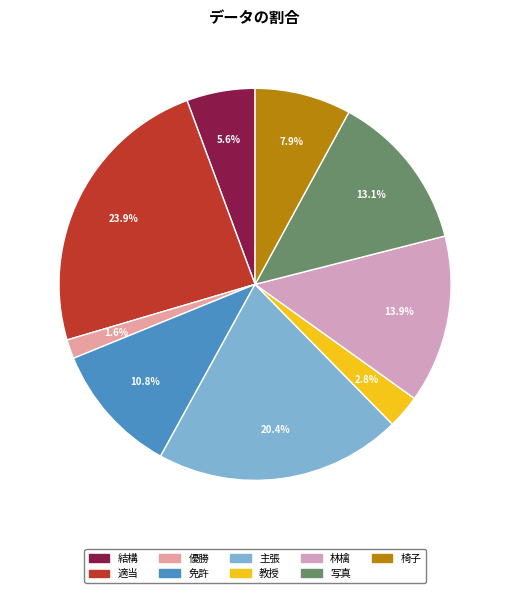

To the nearest percent, what is the difference between the largest and smallest slice percentages?

22%